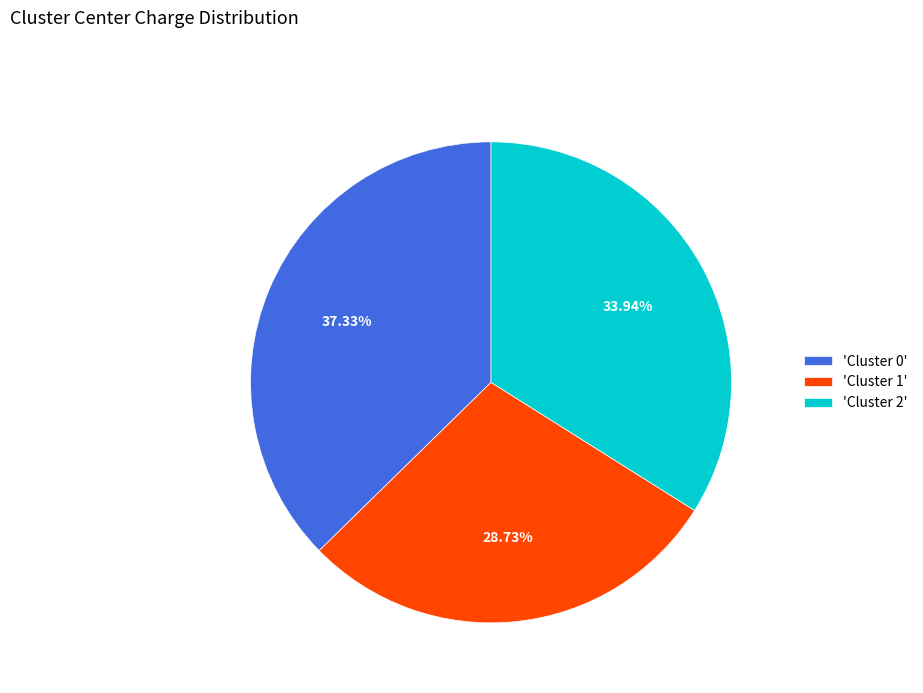

Approximately how many times larger is the value at 'Cluster 1' compared to 'Cluster 0'?

0.8